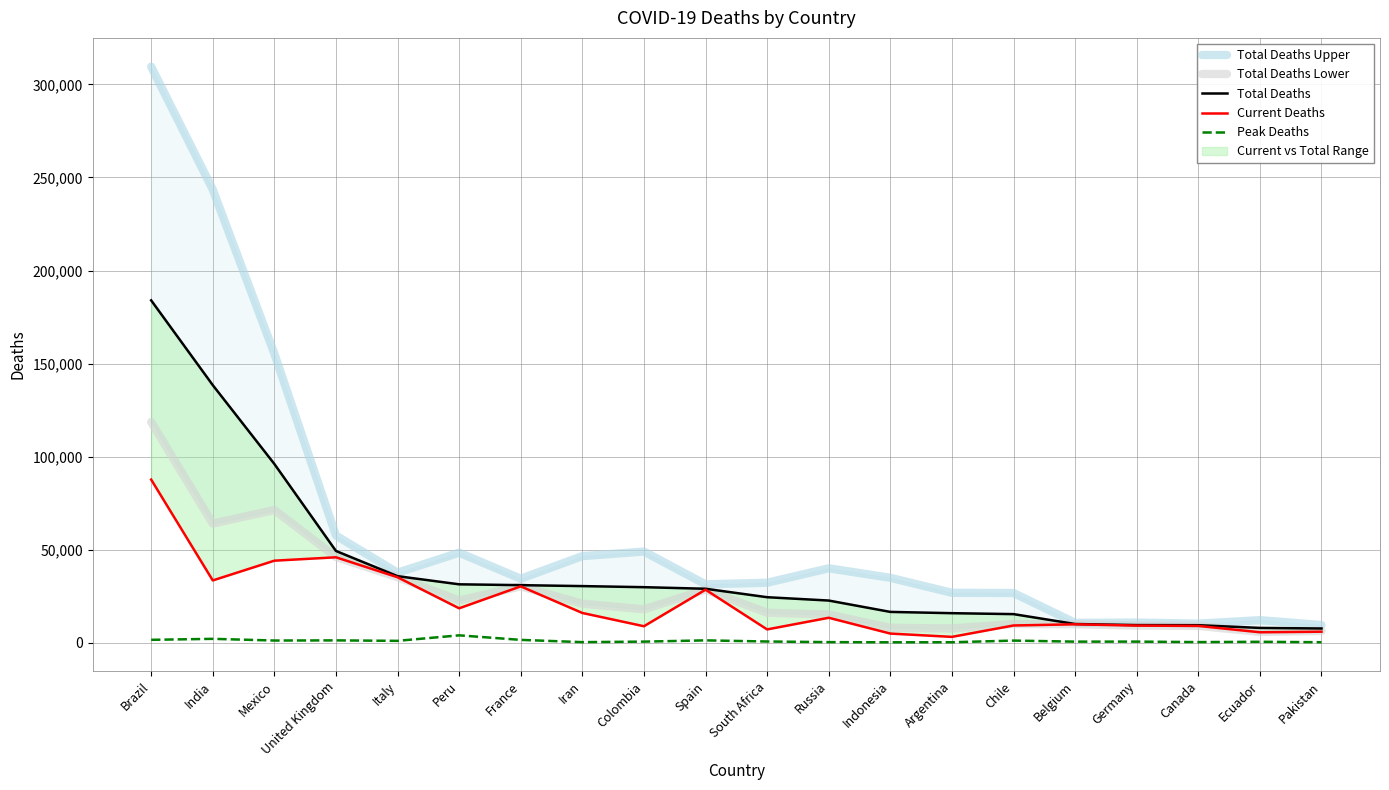

Which category has the highest value across all series?

Brazil